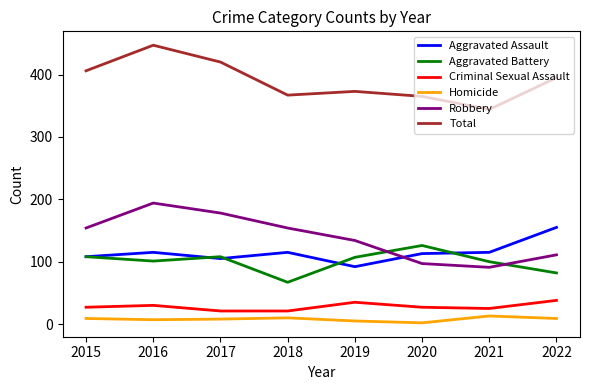

Which series has the largest total across all categories?

Total